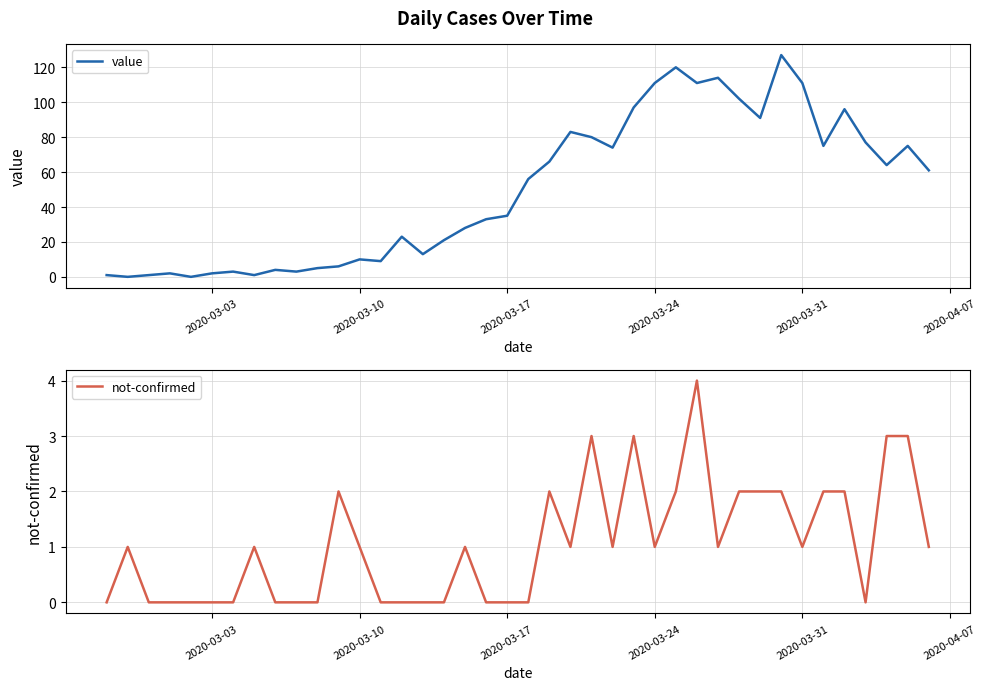

What is the sum of all not-confirmed values?

42